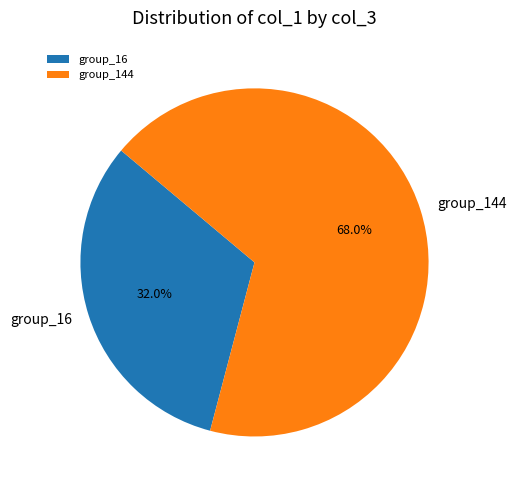

Count the number of slices in the pie.

2